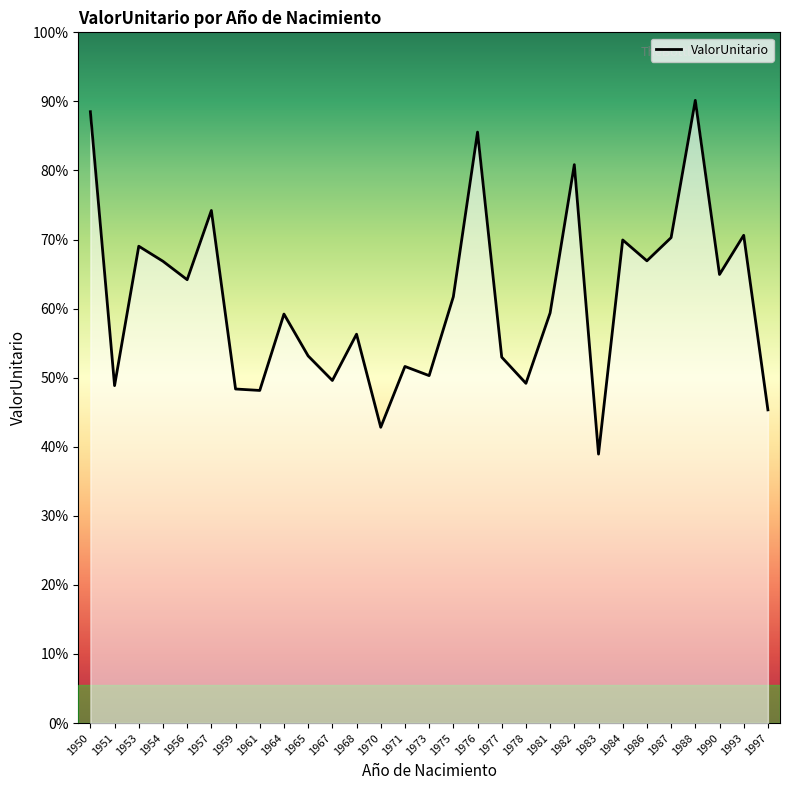

Does the chart display data point markers on the line(s)?

No